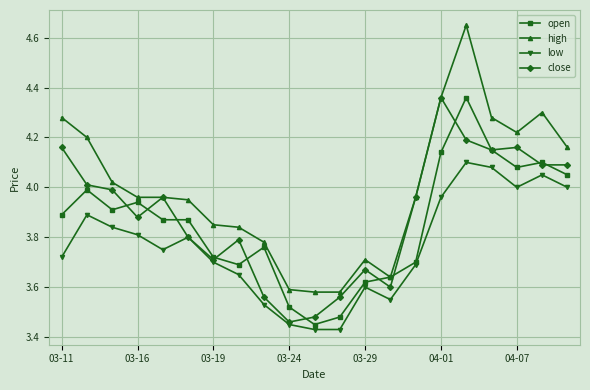

Which series has the largest total across all categories?

high